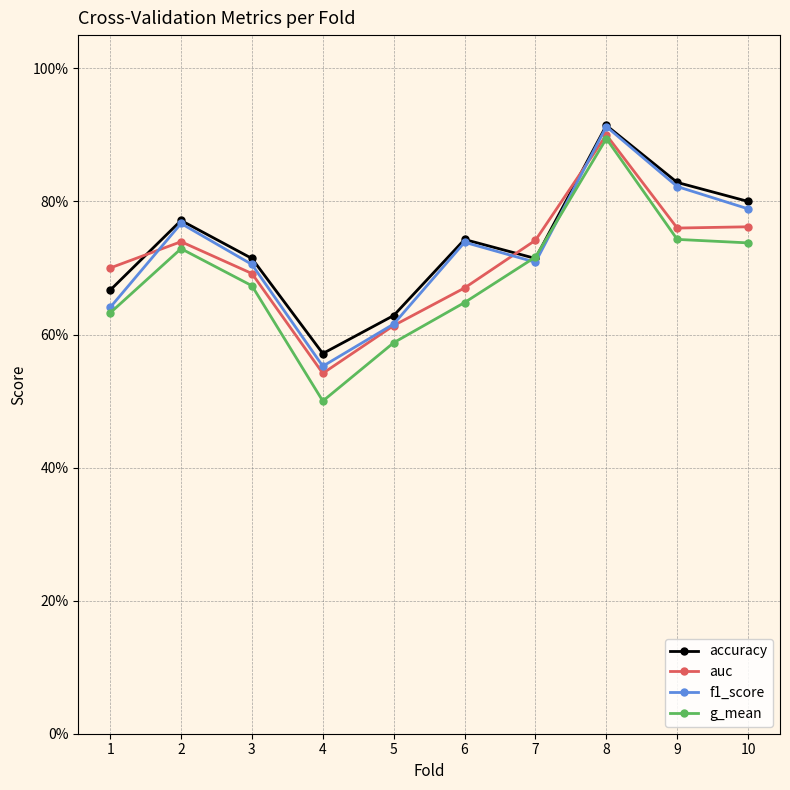

What are all the series names shown in the legend?

accuracy, auc, f1_score, g_mean